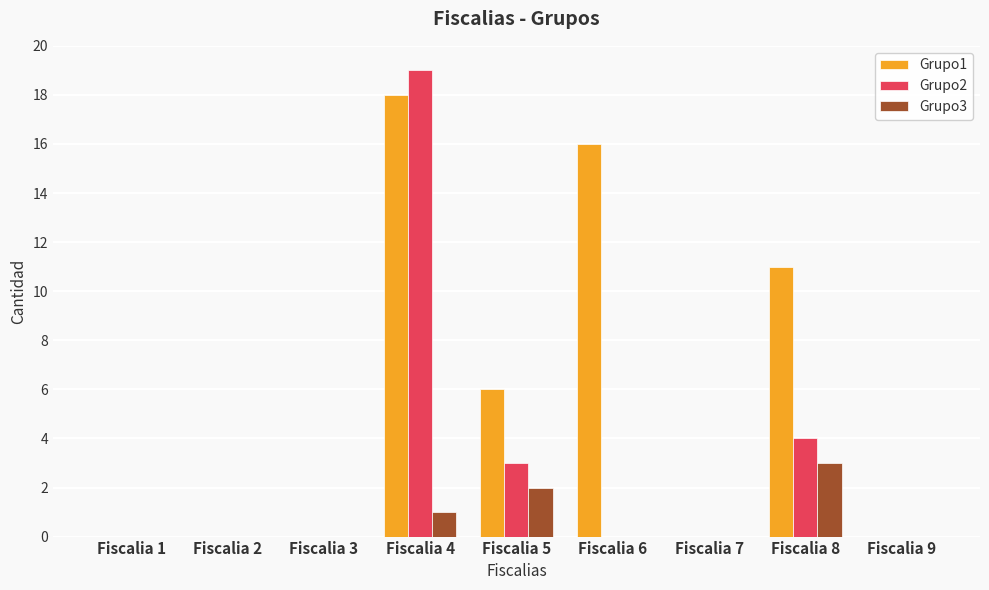

Reading left to right, what are all the values shown in this chart?

Grupo1: Fiscalia 1=0	Fiscalia 2=0	Fiscalia 3=0	Fiscalia 4=18	Fiscalia 5=6	Fiscalia 6=16	Fiscalia 7=0	Fiscalia 8=11	Fiscalia 9=0
Grupo2: Fiscalia 1=0	Fiscalia 2=0	Fiscalia 3=0	Fiscalia 4=19	Fiscalia 5=3	Fiscalia 6=0	Fiscalia 7=0	Fiscalia 8=4	Fiscalia 9=0
Grupo3: Fiscalia 1=0	Fiscalia 2=0	Fiscalia 3=0	Fiscalia 4=1	Fiscalia 5=2	Fiscalia 6=0	Fiscalia 7=0	Fiscalia 8=3	Fiscalia 9=0